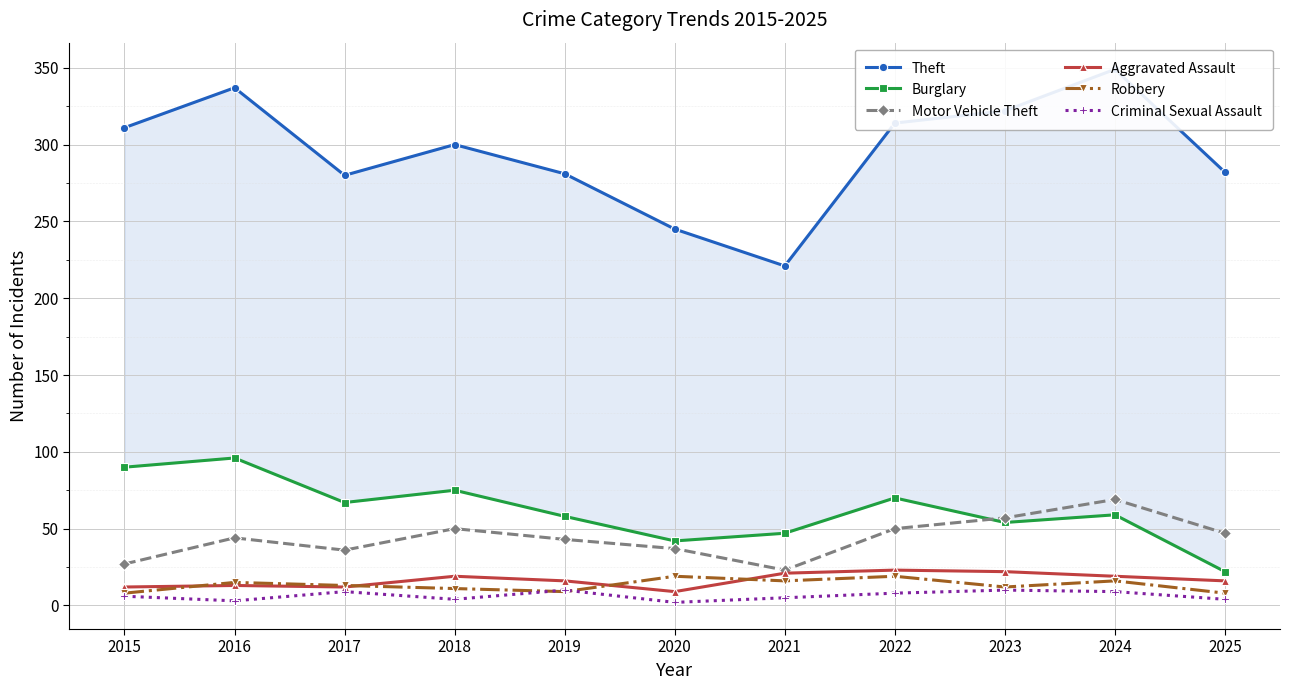

True or false: Burglary and Aggravated Assault cross at least once.

False